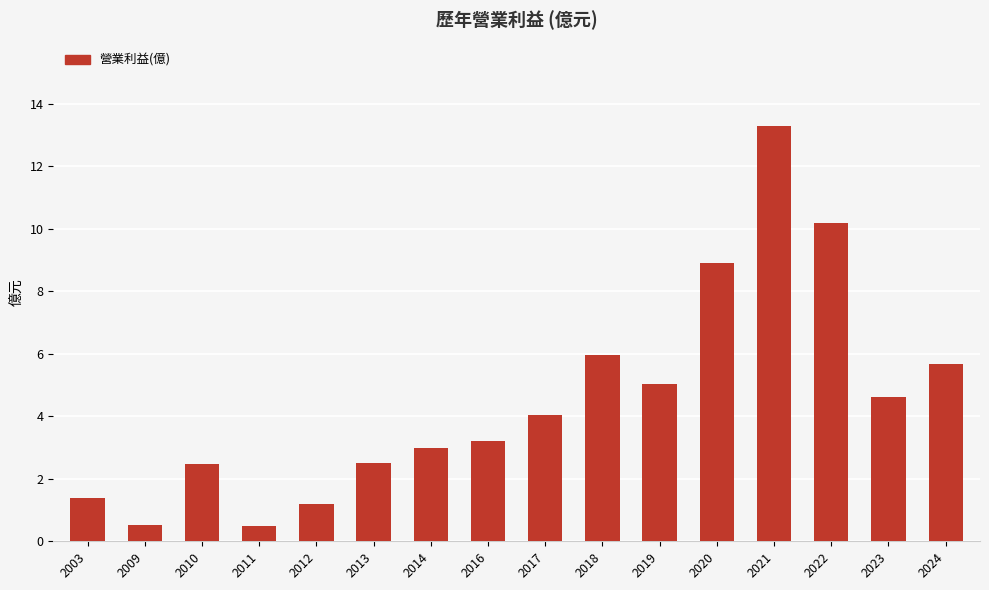

What is the change in value from 2021 to 2023?

-8.7